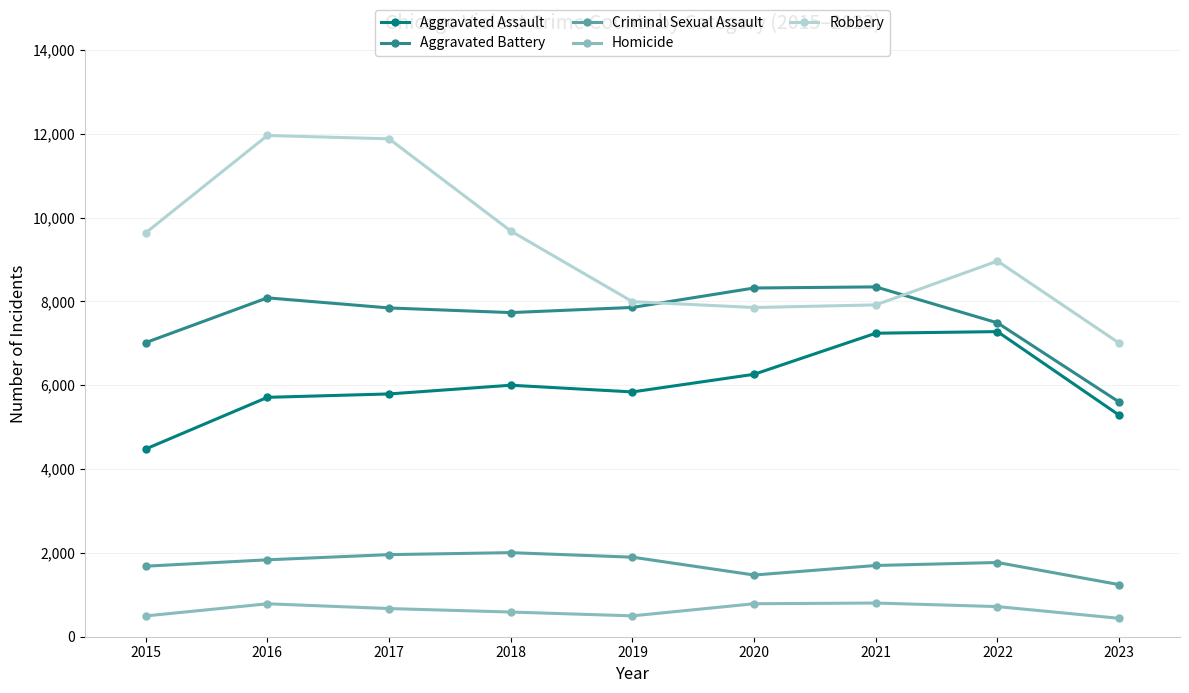

Does the chart display data point markers on the line(s)?

Yes